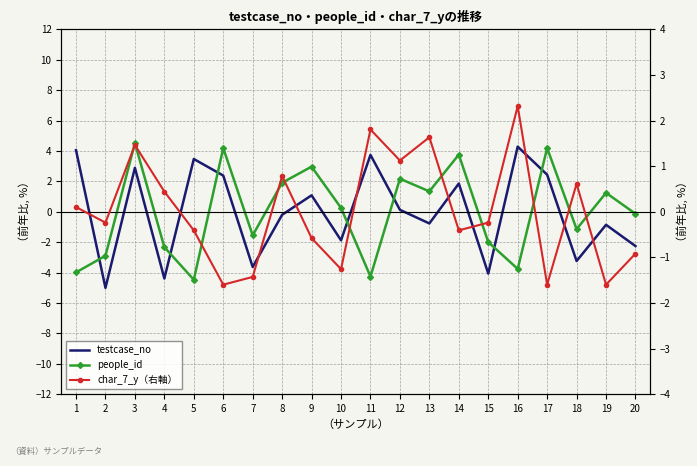

Between 3 and 1, which is larger?

1